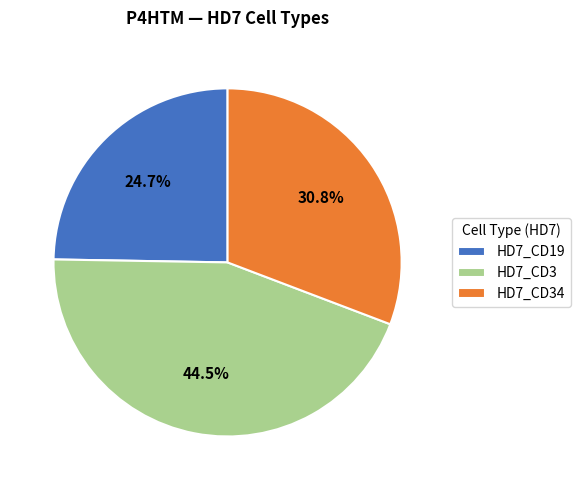

Is there any slice that represents more than half of the pie?

No